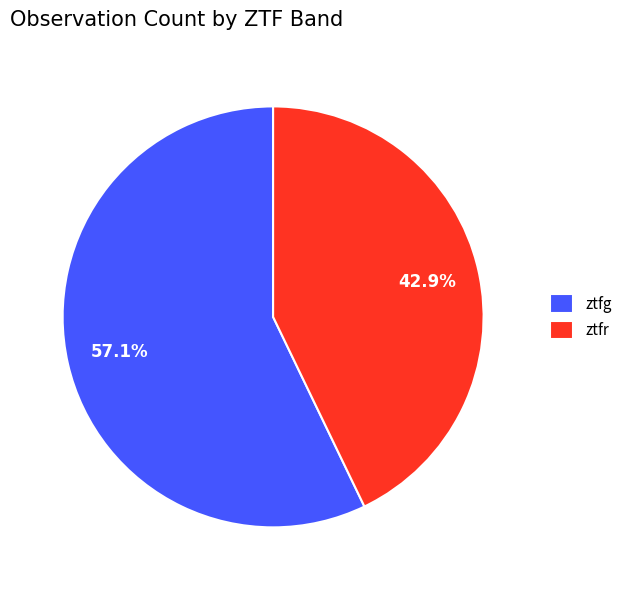

Rank the categories by value from highest to lowest.

ztfg, ztfr